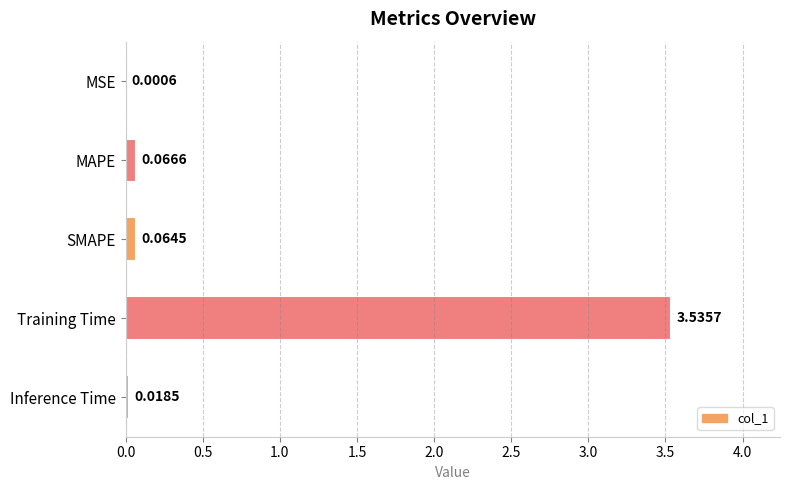

What is the sum of all values?

3.7